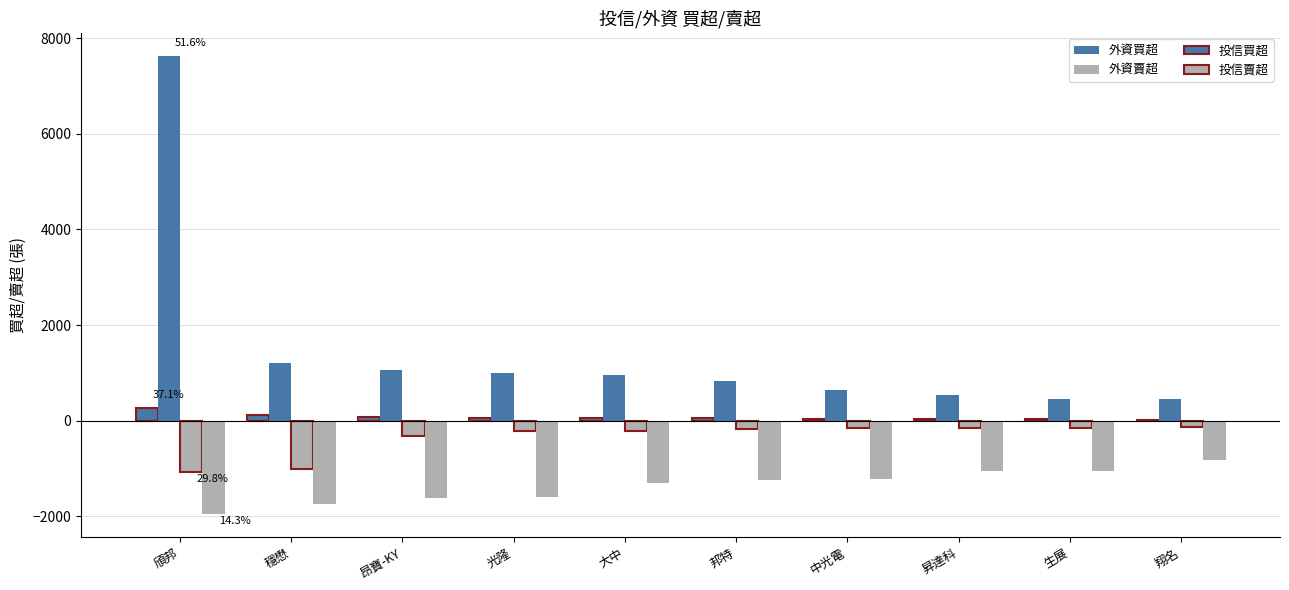

Does the chart contain stacked bars?

No